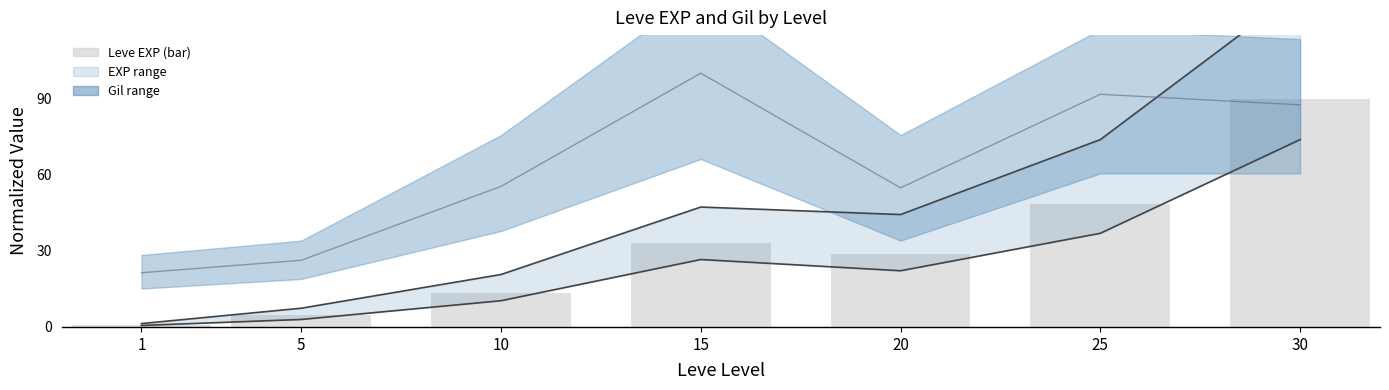

What is the value of the EXP upper bar at the 1st from the left?

1.3